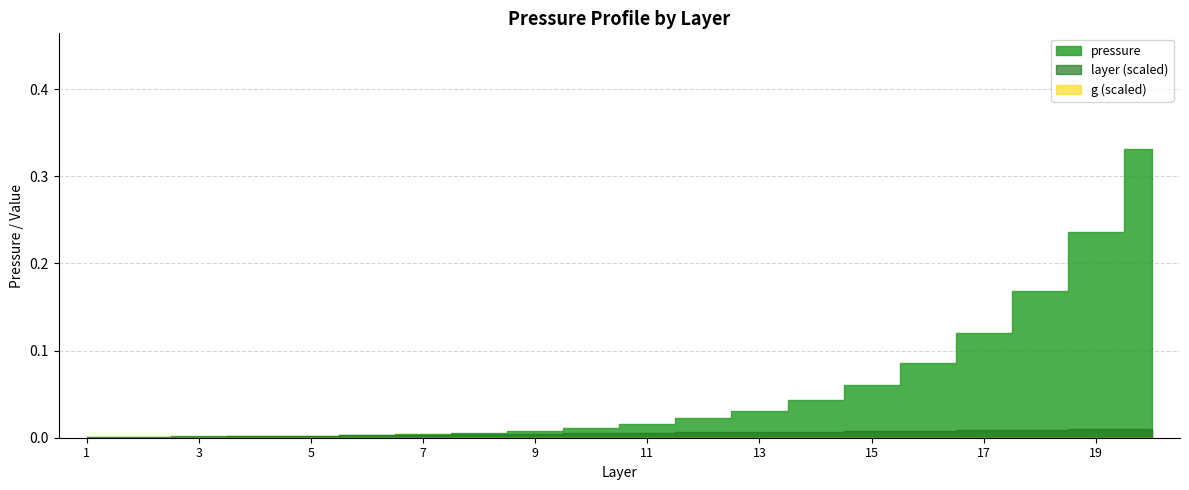

How many series are shown in this chart?

3